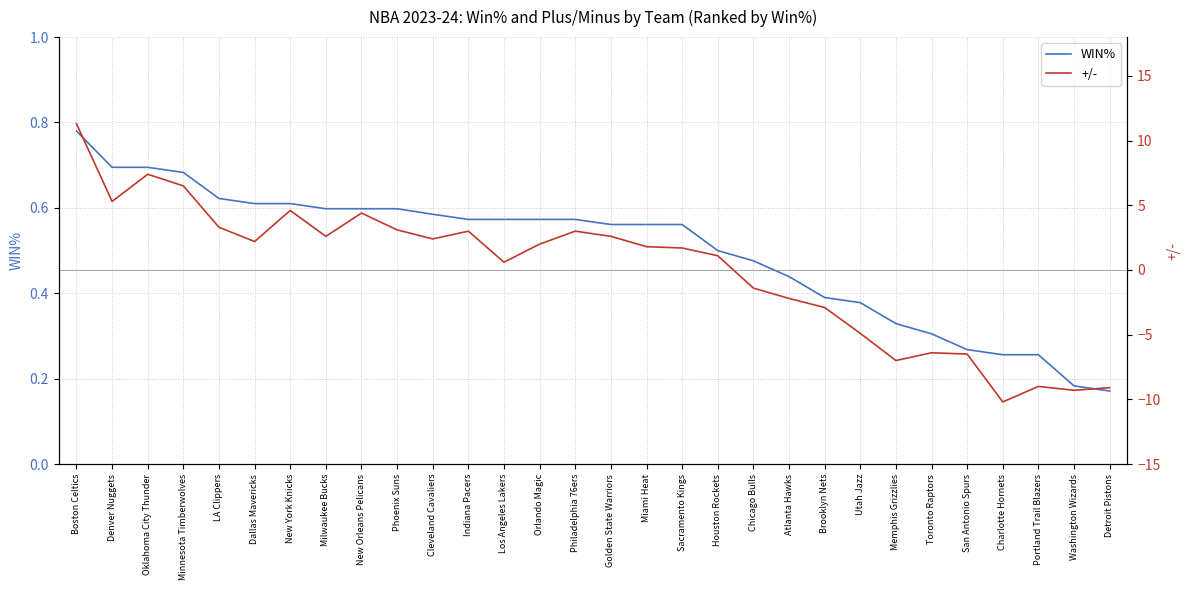

After their last crossing, which series has the higher values: +/- or WIN%?

WIN%